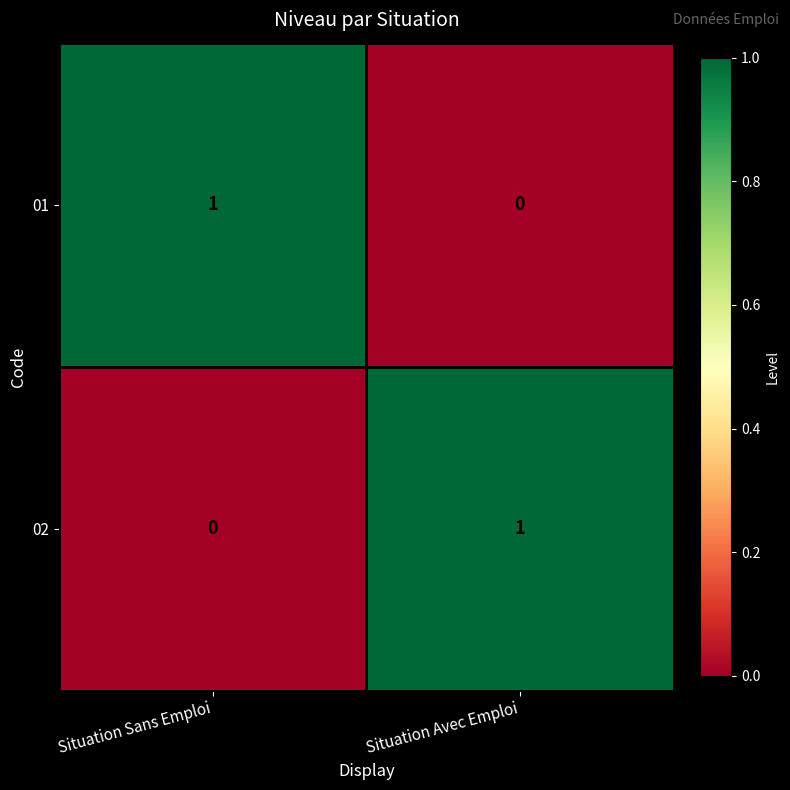

Which category has the lowest value in the 02 series?

Situation Sans Emploi